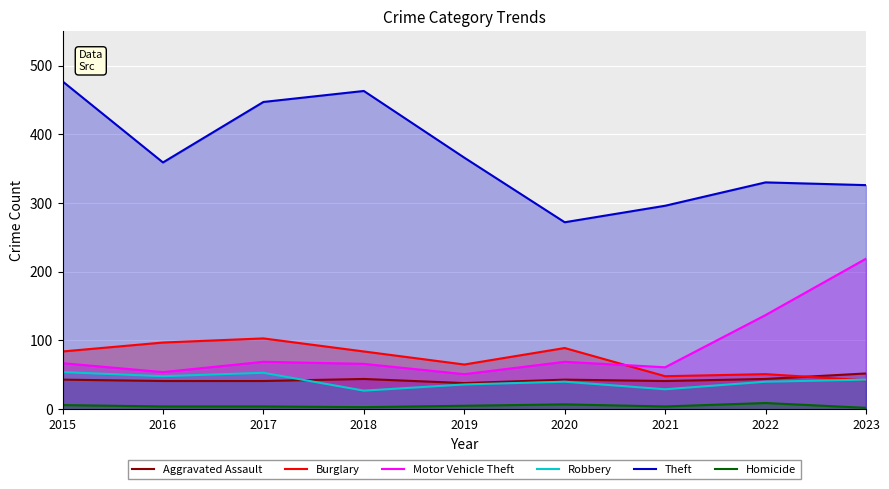

At which category does Homicide reach its first local valley?

2018